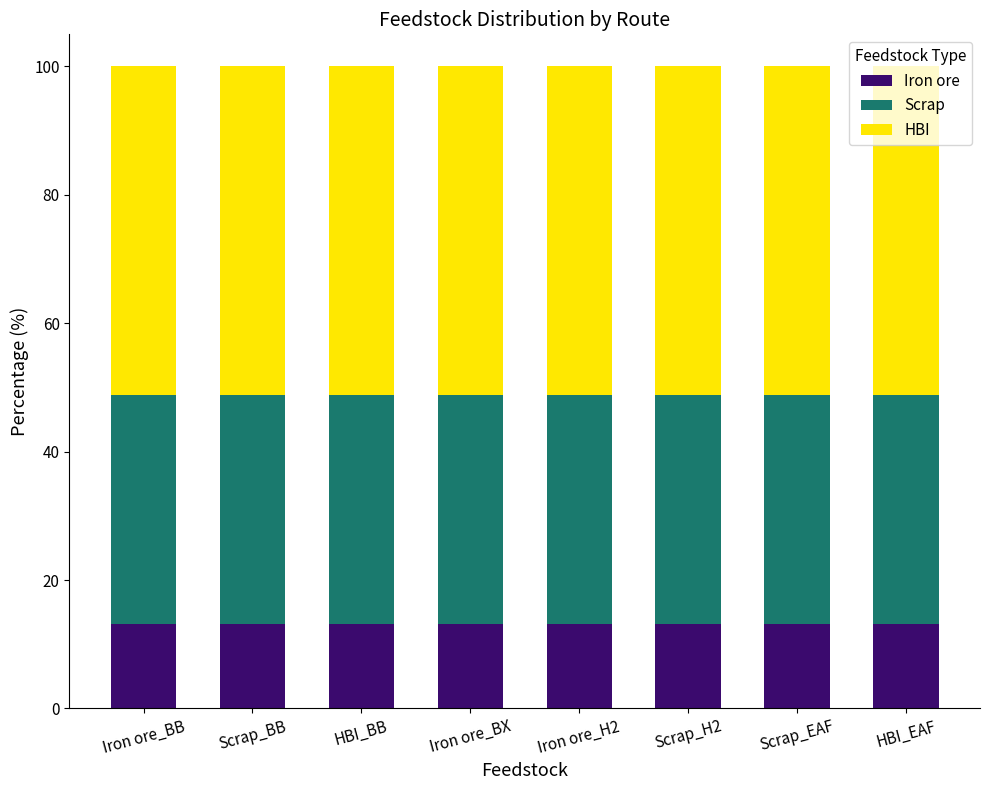

The value of Iron ore at Iron ore_H2 is 5.6. True or false?

False